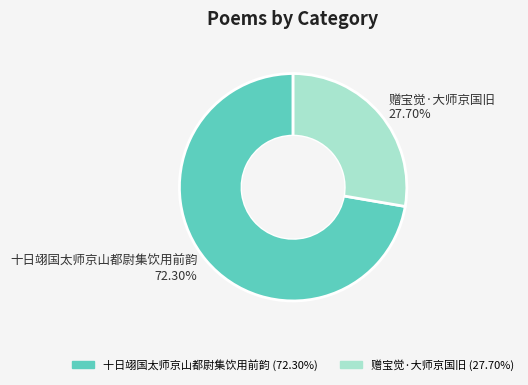

To the nearest percent, what is the combined percentage of 赠宝觉·大师京国旧 and 十日翊国太师京山都尉集饮用前韵?

100%